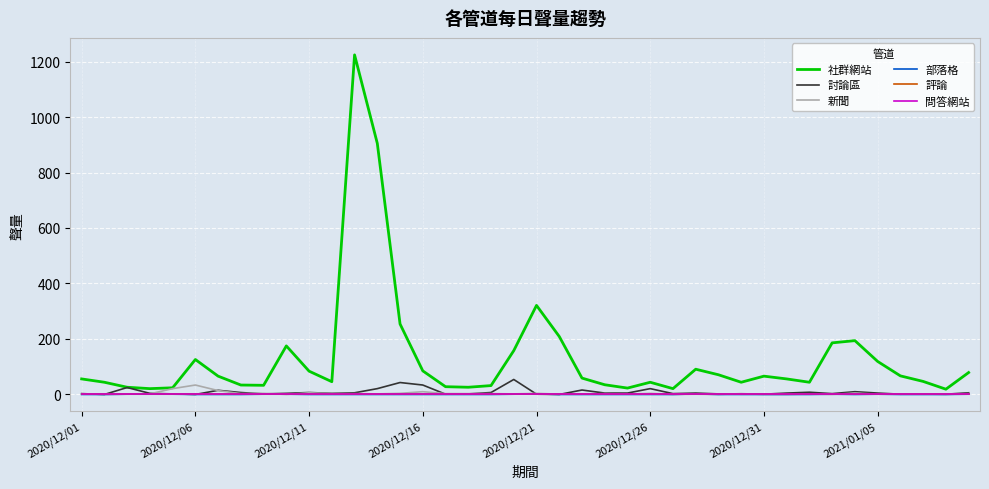

Does the chart display data point markers on the line(s)?

No